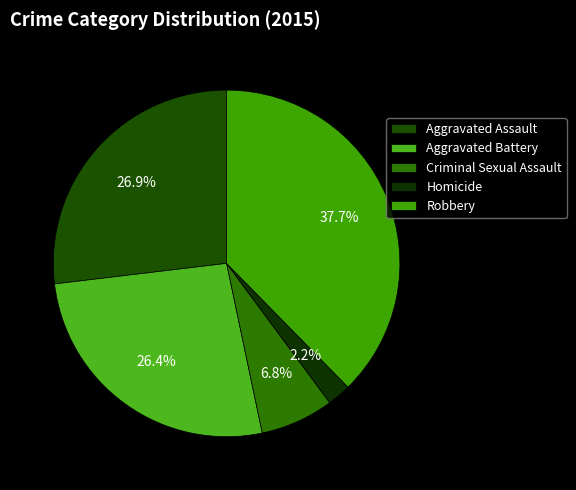

Rank the categories by value from lowest to highest.

Homicide, Criminal Sexual Assault, Aggravated Battery, Aggravated Assault, Robbery